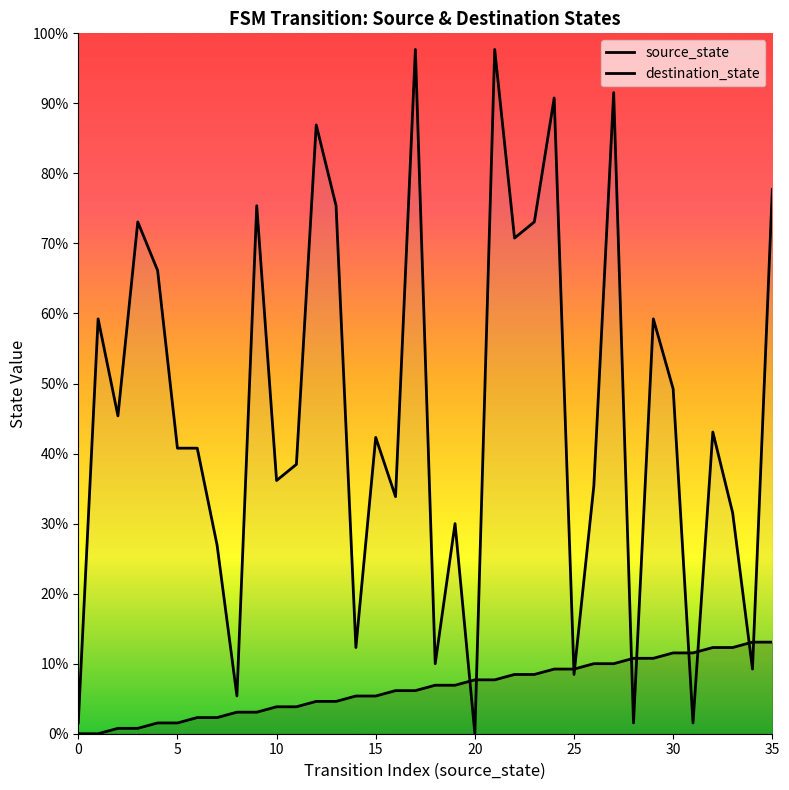

Does the chart have visible grid lines?

No